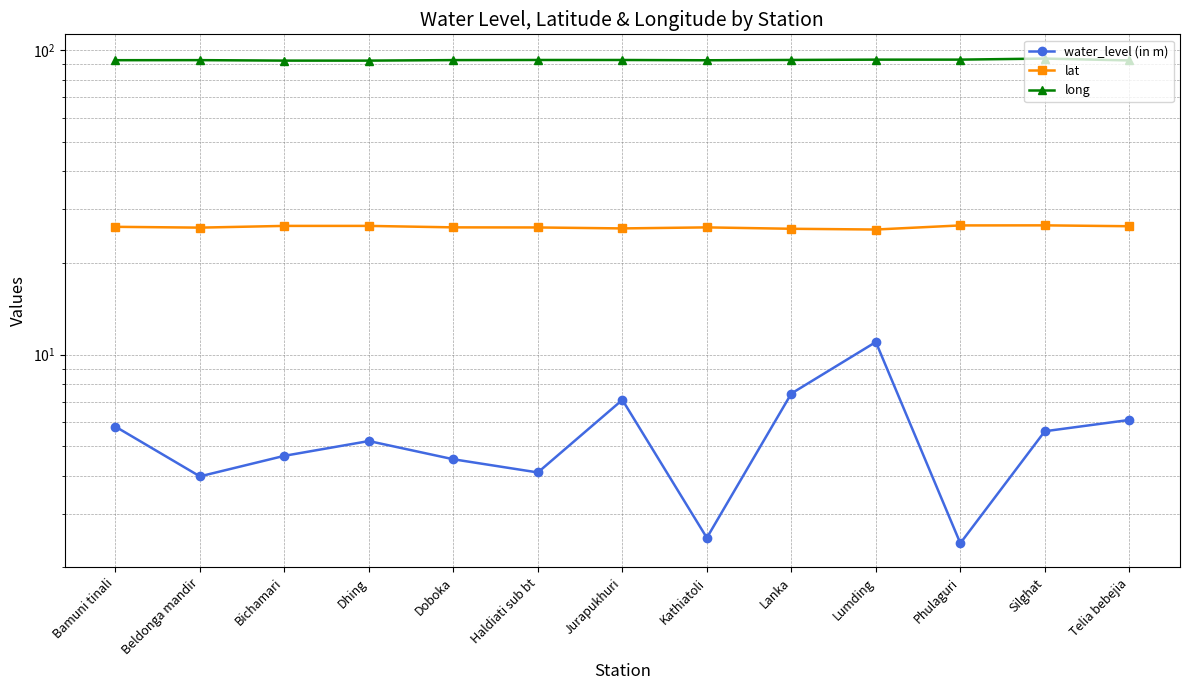

Reading right to left, extract all data points from this chart.

water_level (in m): Telia bebejia=6.1	Silghat=5.6	Phulaguri=2.4	Lumding=11.0	Lanka=7.5	Kathiatoli=2.5	Jurapukhuri=7.1	Haldiati sub bt=4.1	Doboka=4.5	Dhing=5.2	Bichamari=4.7	Beldonga mandir=4.0	Bamuni tinali=5.8
lat: Telia bebejia=26.4	Silghat=26.6	Phulaguri=26.6	Lumding=25.8	Lanka=25.9	Kathiatoli=26.2	Jurapukhuri=26.0	Haldiati sub bt=26.2	Doboka=26.2	Dhing=26.5	Bichamari=26.5	Beldonga mandir=26.1	Bamuni tinali=26.3
long: Telia bebejia=92.6	Silghat=93.9	Phulaguri=93.2	Lumding=93.2	Lanka=93.0	Kathiatoli=92.7	Jurapukhuri=92.9	Haldiati sub bt=92.9	Doboka=92.8	Dhing=92.5	Bichamari=92.5	Beldonga mandir=92.8	Bamuni tinali=92.8